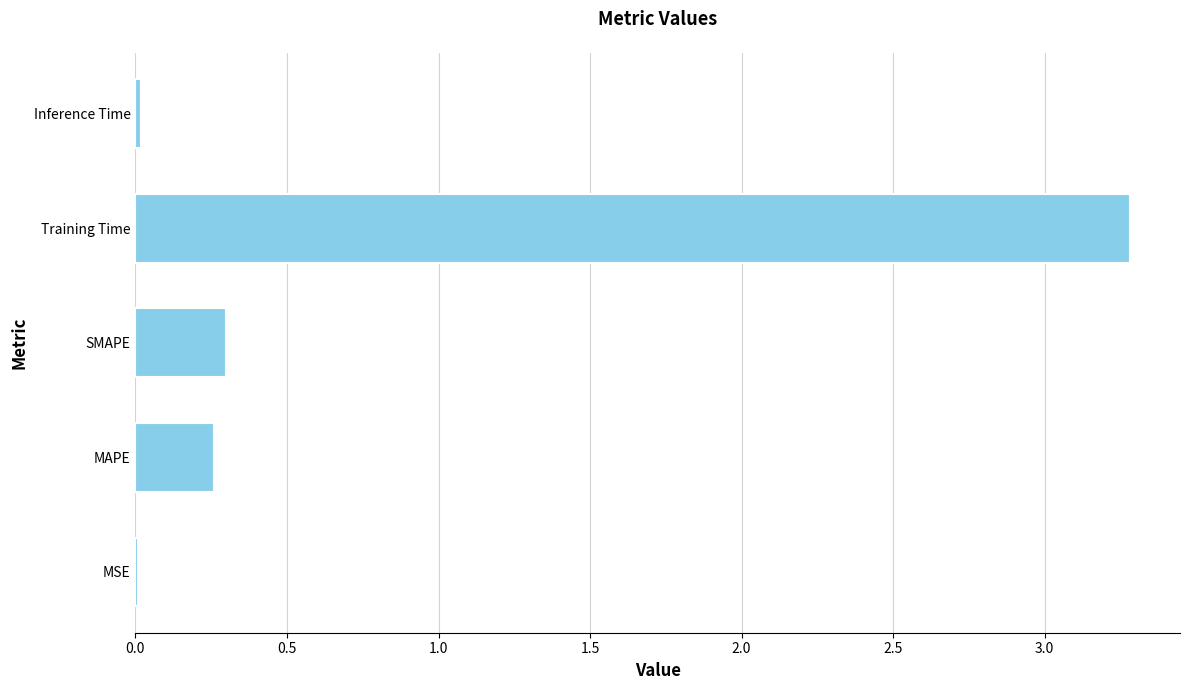

Between MAPE and MSE, which is larger?

MAPE